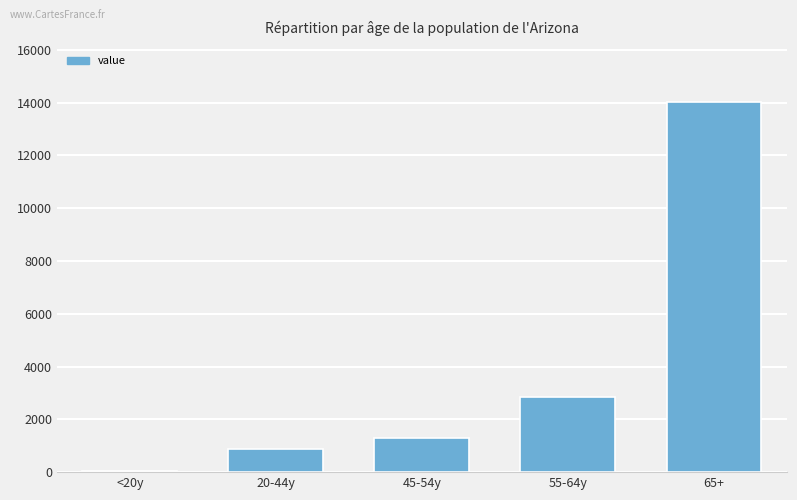

True or false: the data shows 14026 at 65+.

True